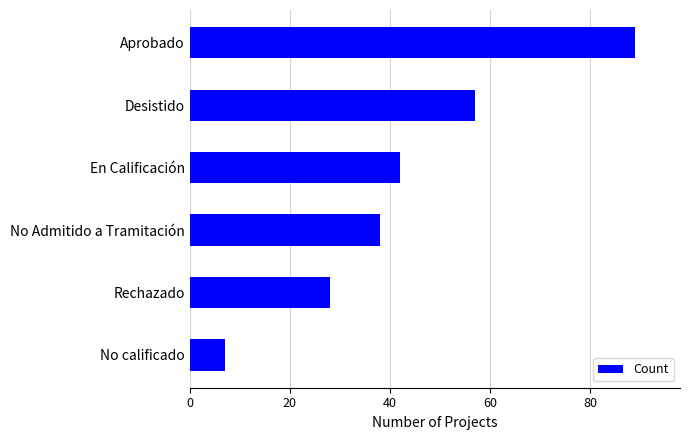

Does the chart contain stacked bars?

No